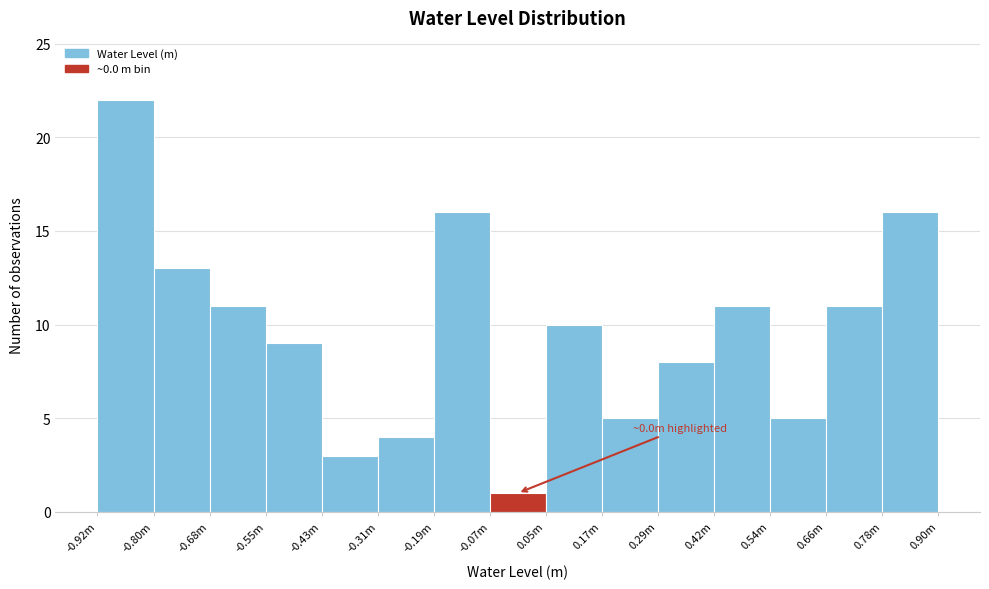

Reading left to right, what are all the values shown in this chart?

-0.92m=22	-0.80m=13	-0.68m=11	-0.55m=9	-0.43m=3	-0.31m=4	-0.19m=16	-0.07m=1	0.05m=10	0.17m=5	0.29m=8	0.42m=11	0.54m=5	0.66m=11	0.78m=16